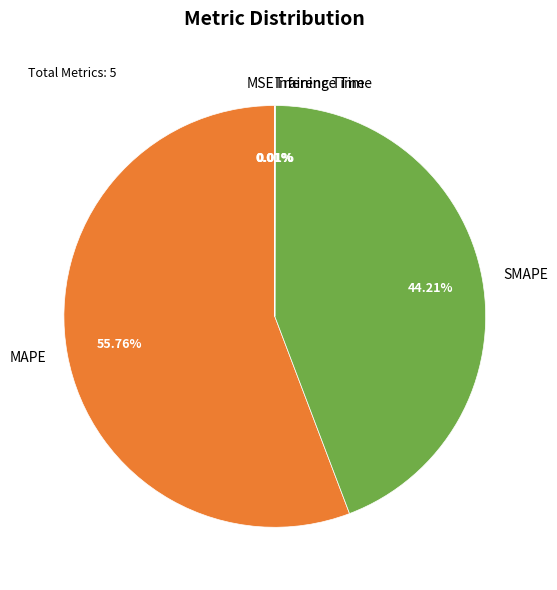

Is there a majority slice in this chart?

Yes